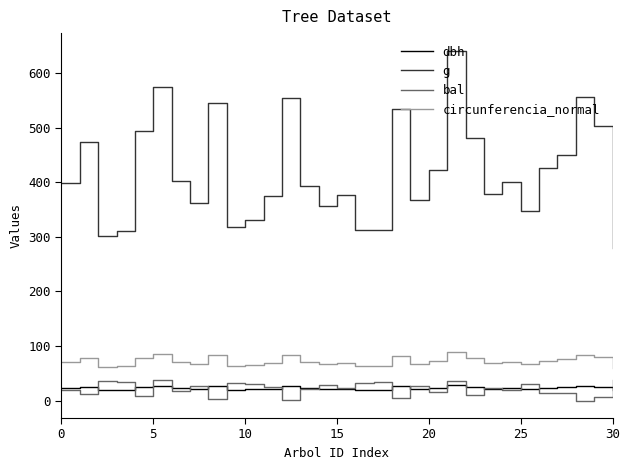

Which series has the widest spread of values?

g